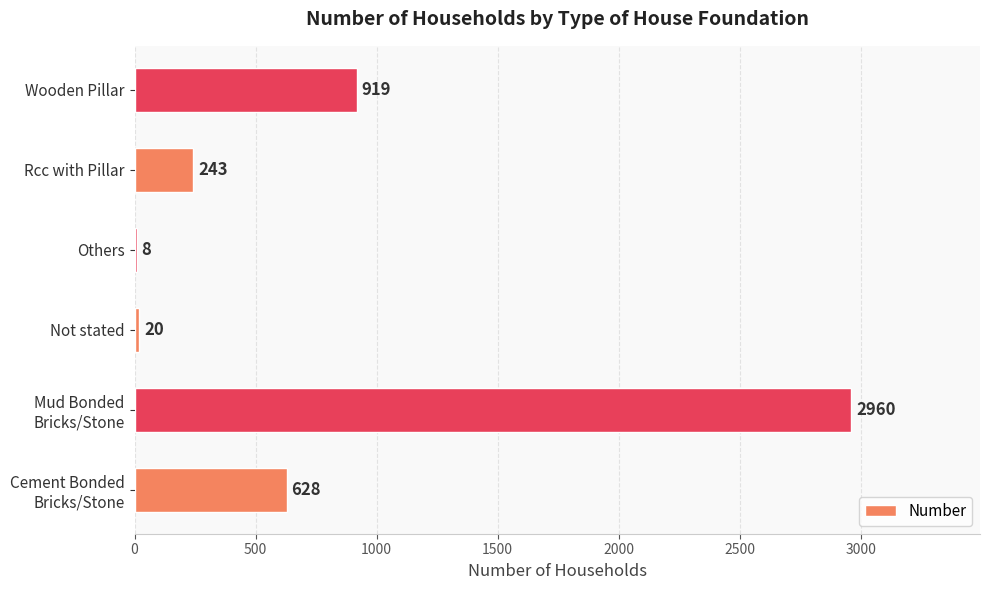

Is it true that the value at Others is 8?

True